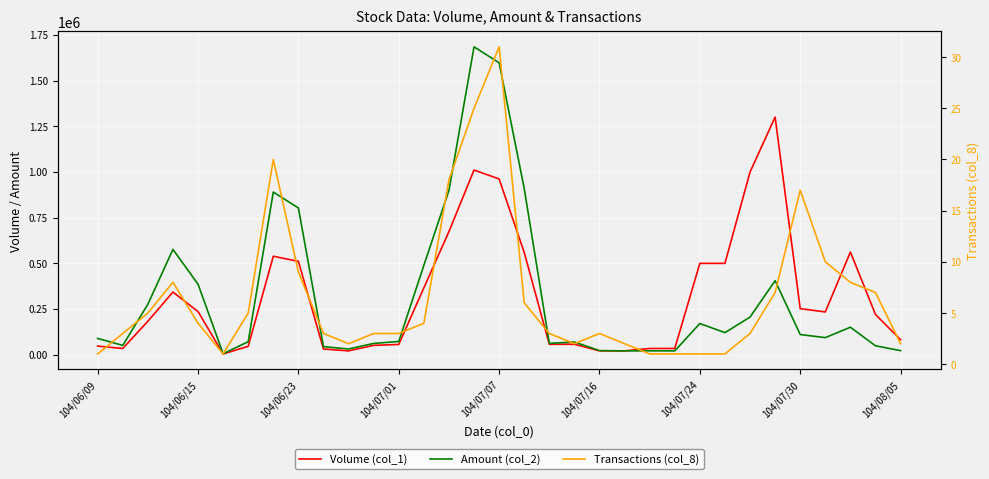

True or false: Volume (col_1) has more than 1 points higher than both neighbors.

True